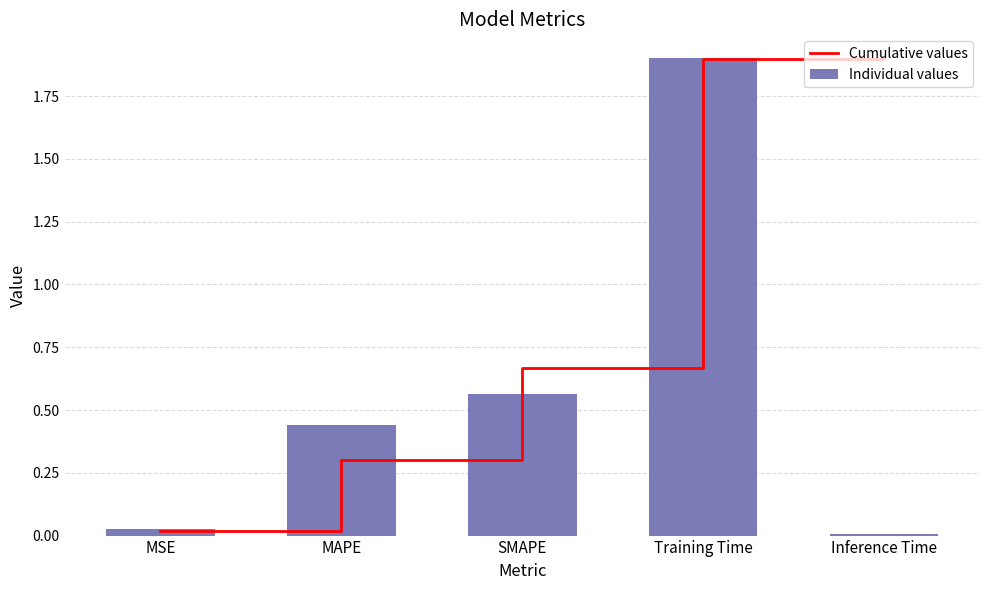

What are all the series names shown in the legend?

Cumulative values, Individual values